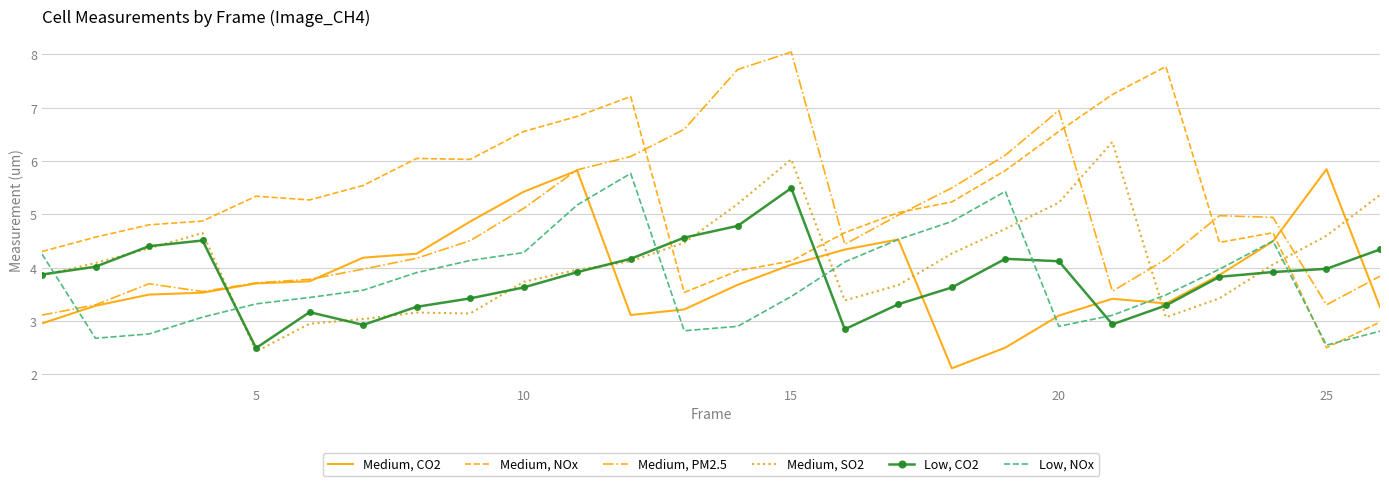

What is the lowest value of the Medium, PM2.5 series?

3.1